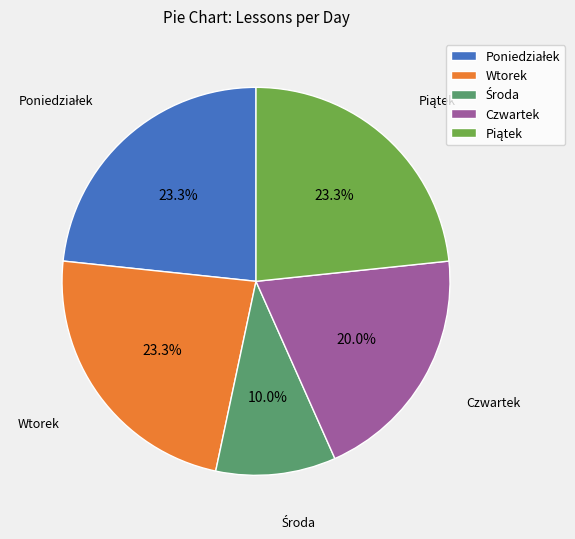

What percentage do Czwartek and Wtorek together represent?

43.3%